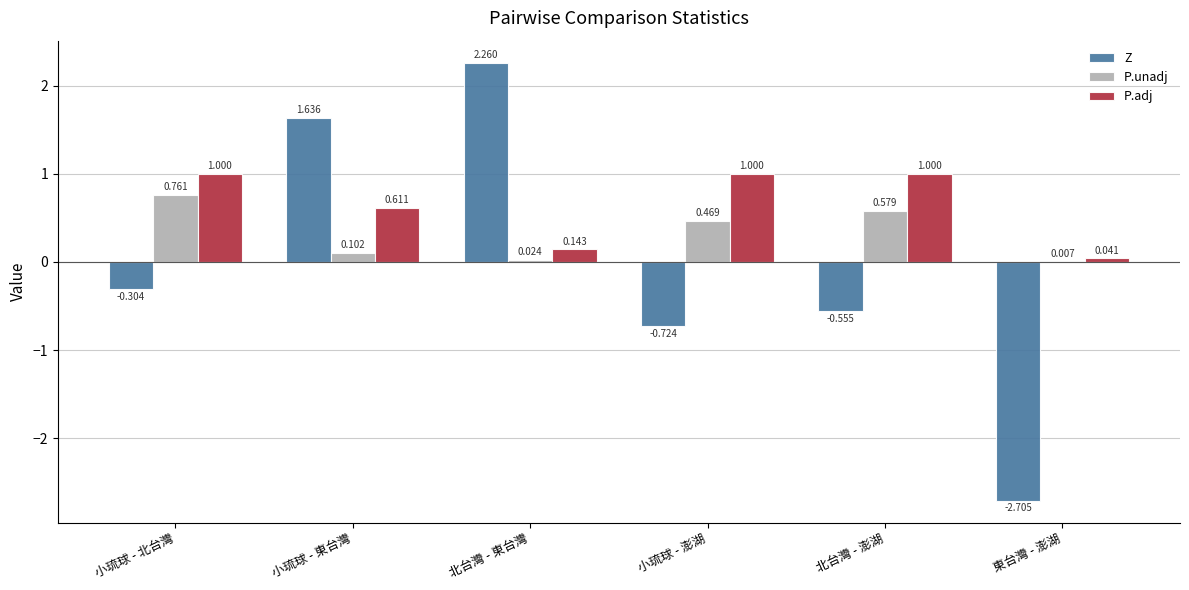

Is the value of P.unadj at 北台灣 - 東台灣 greater than the value of P.adj at 東台灣 - 澎湖?

No